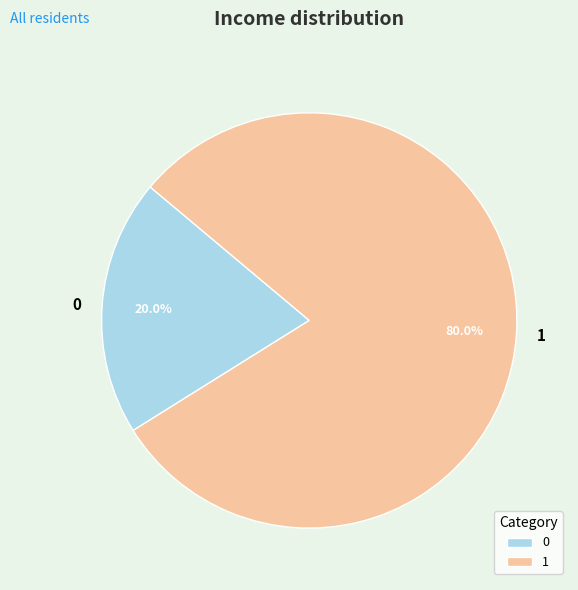

To the nearest percent, what portion does 0 represent?

20%